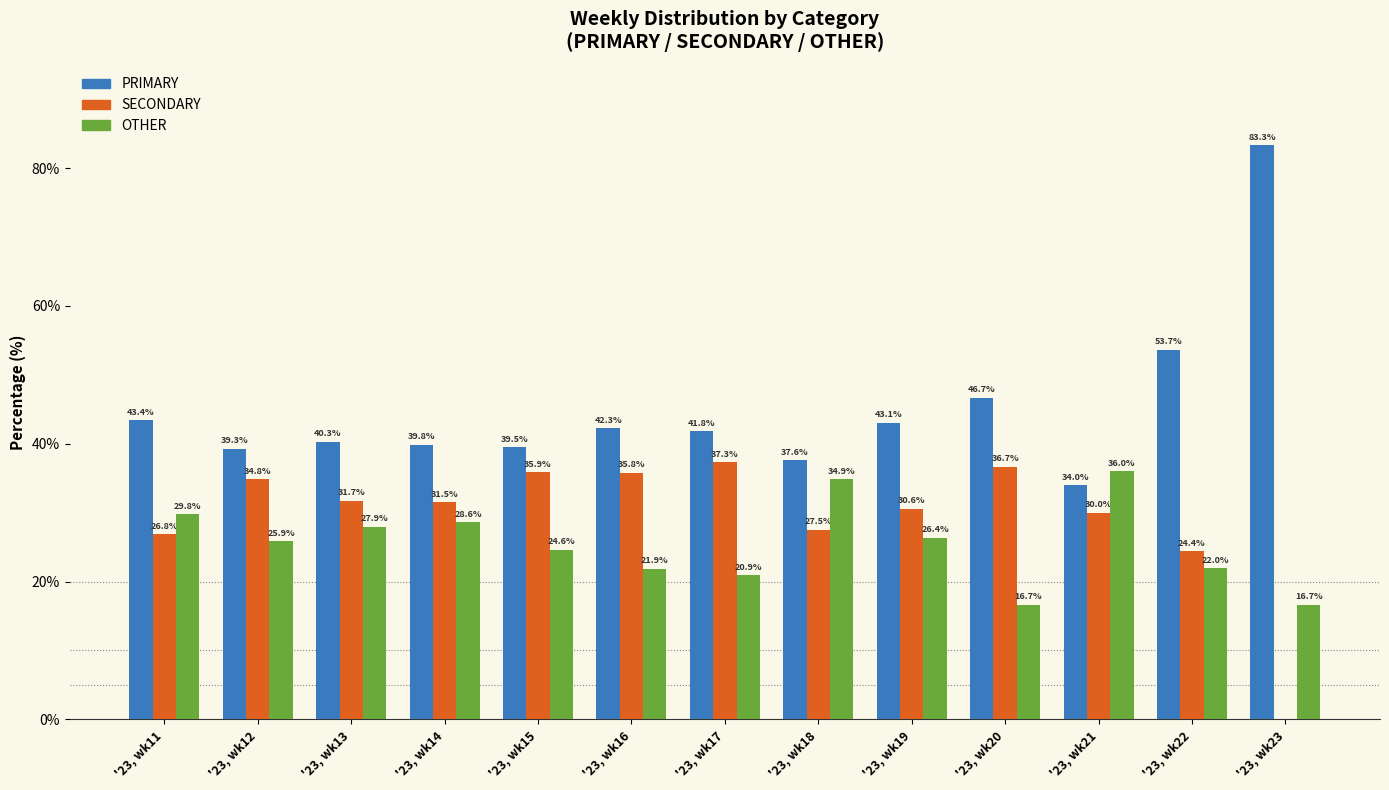

The OTHER series shows 15.4 at '23, wk13. True or false?

False